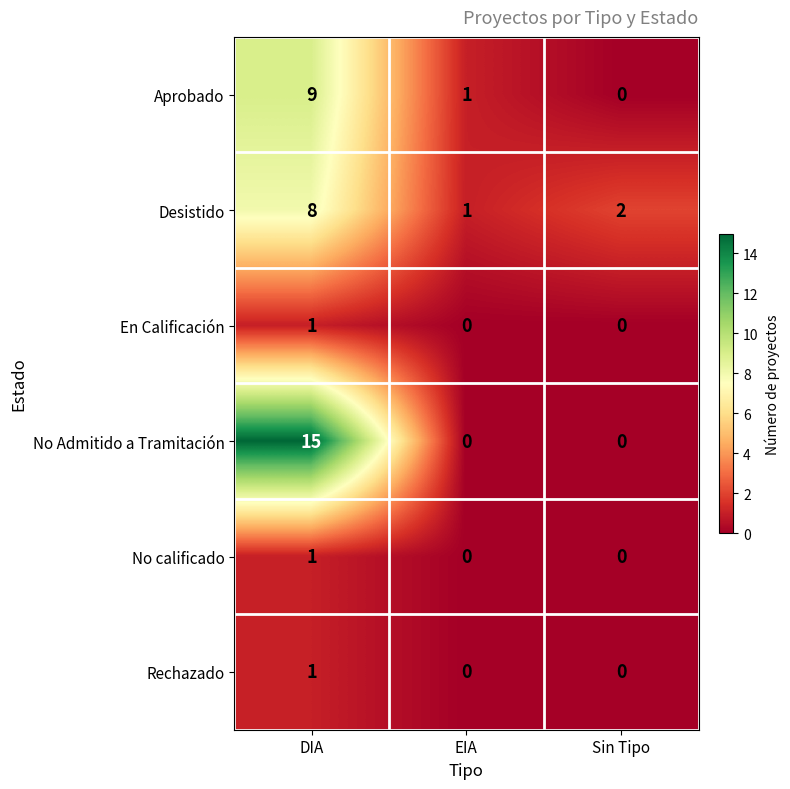

At which category does the chart reach its peak across all series?

DIA